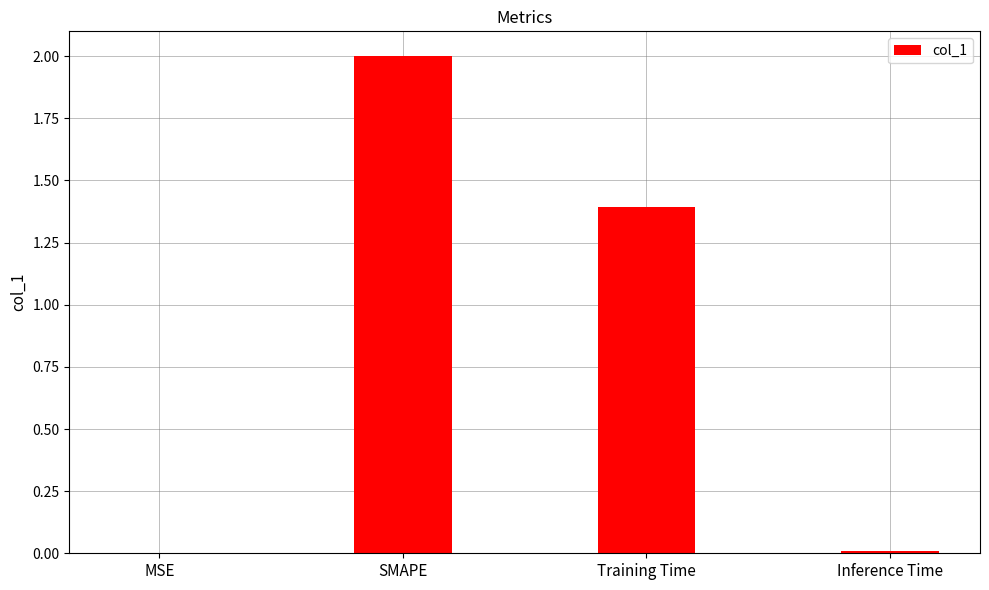

Does the chart contain stacked bars?

No